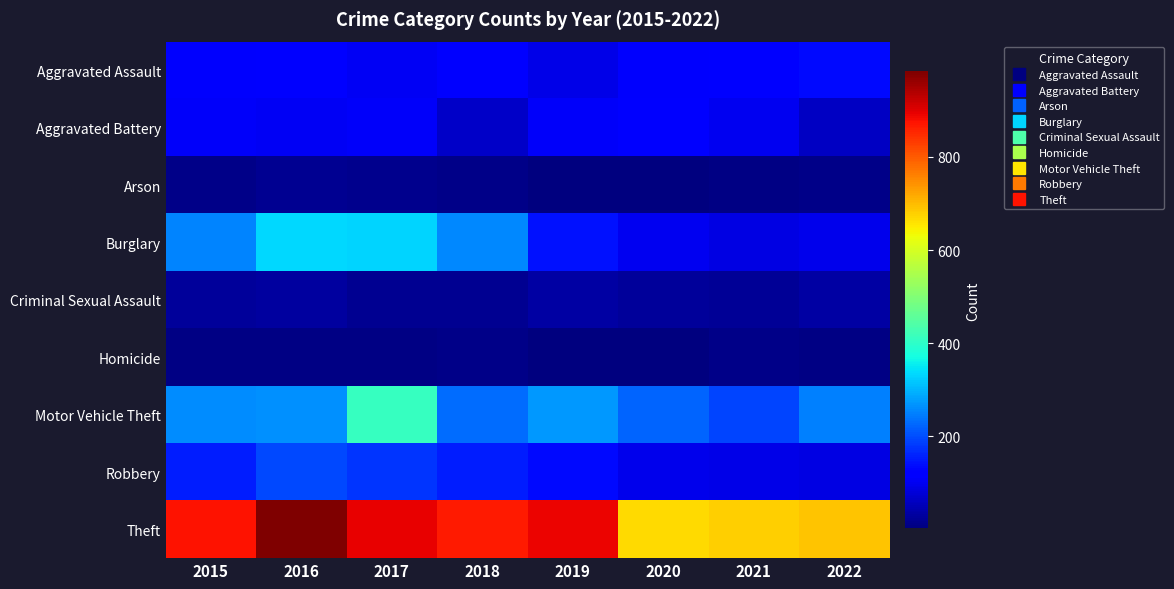

Which series changed the most between 2015 and 2020?

Theft